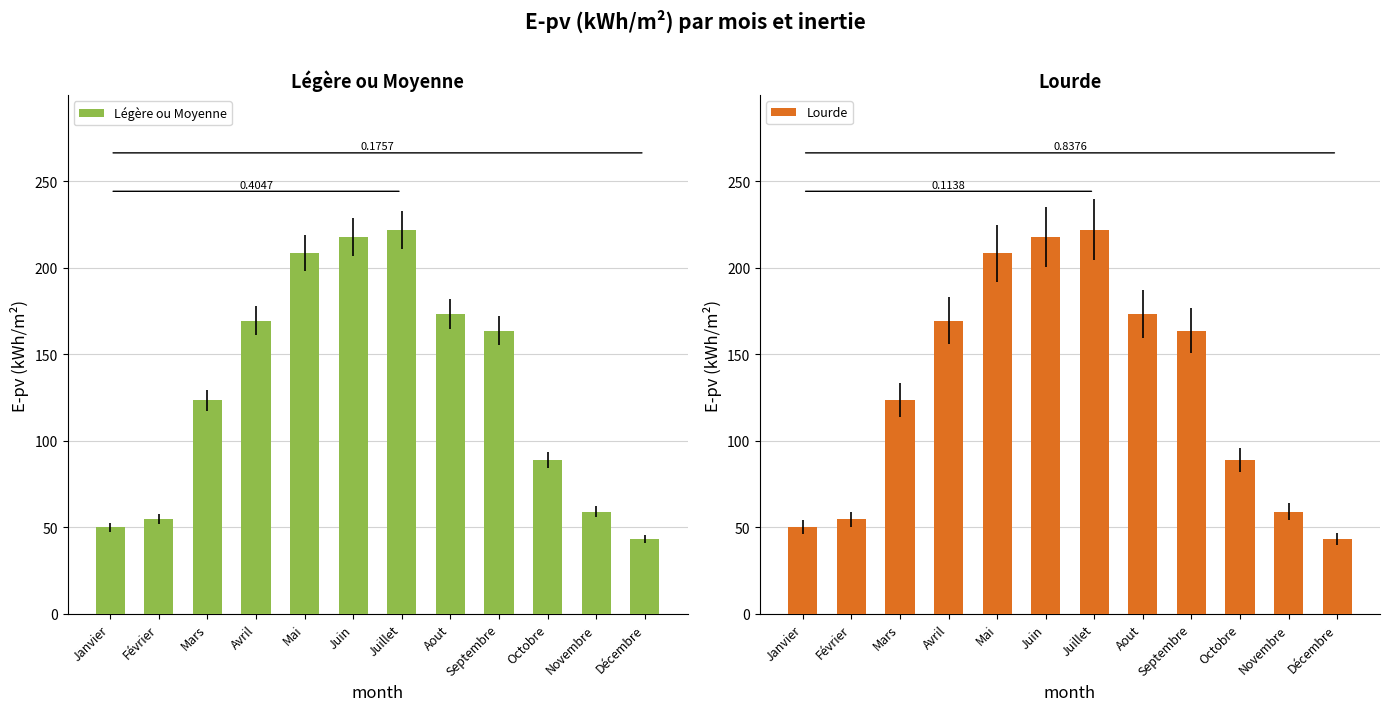

Which series has the largest total across all categories?

Légère ou Moyenne